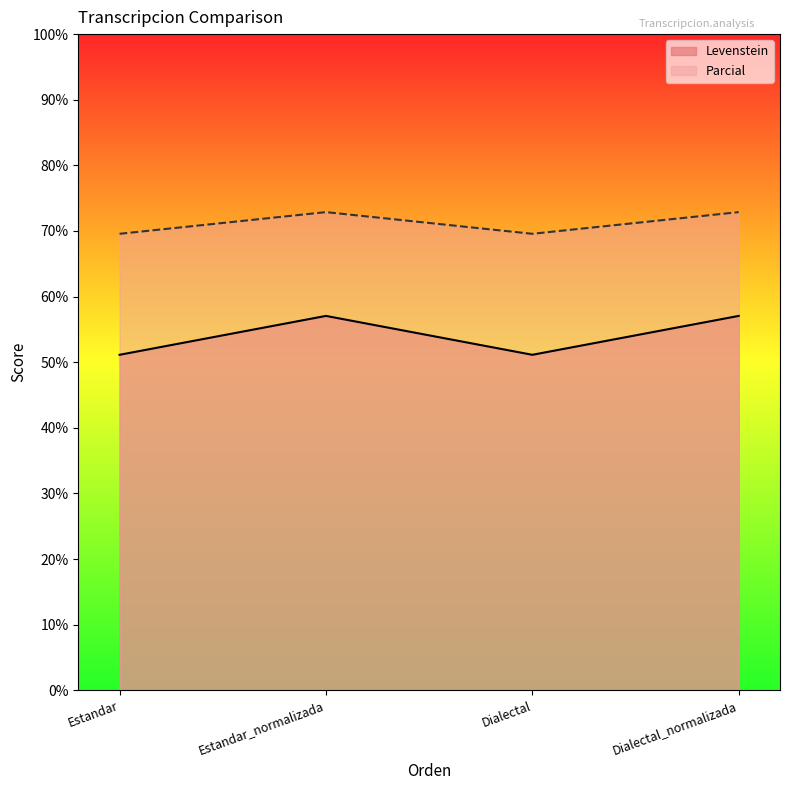

What is the maximum value shown in the chart?

72.9